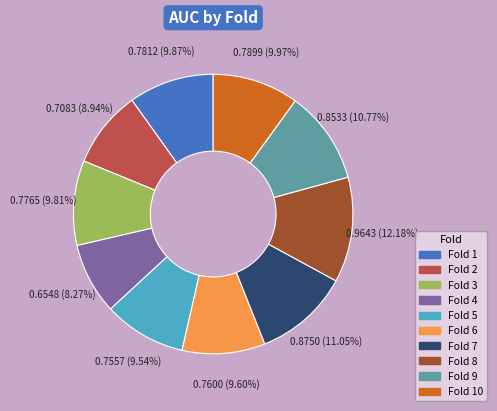

Is there any slice that represents more than half of the pie?

No